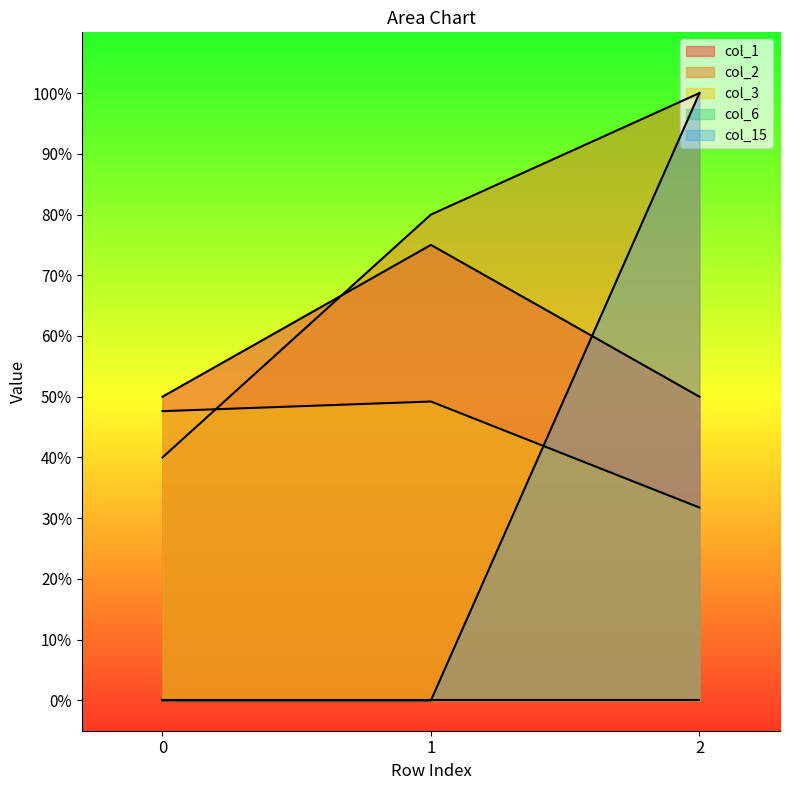

What is the spread (max minus min) of values at 1?

0.8